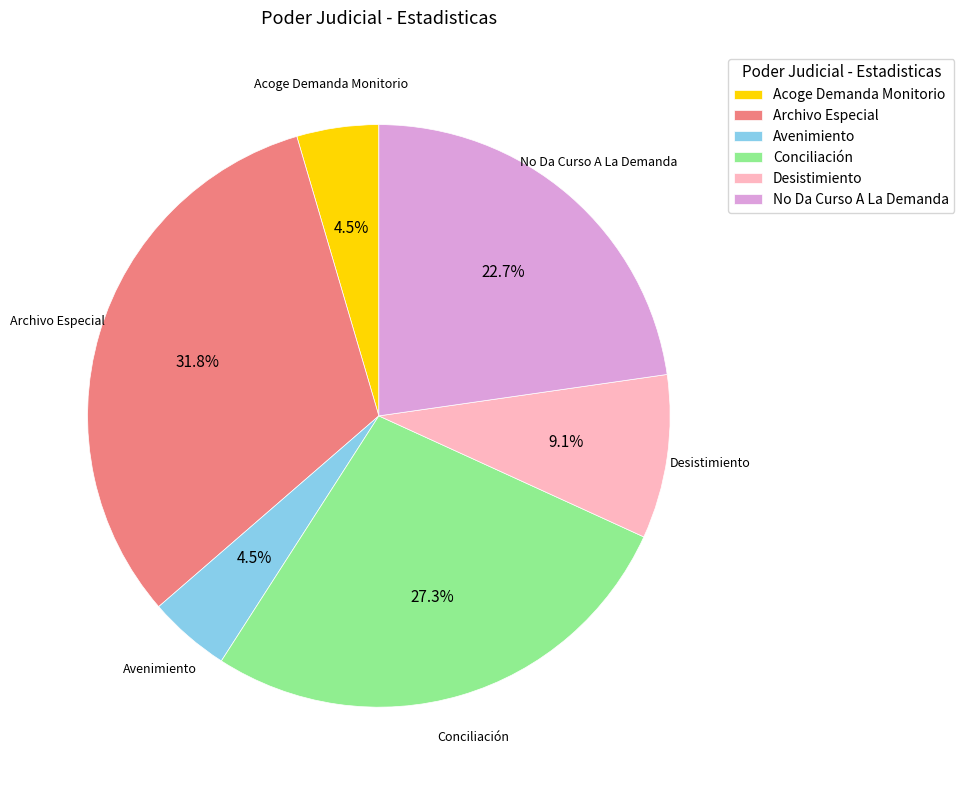

Is the sum of Desistimiento and Conciliación greater than half?

No